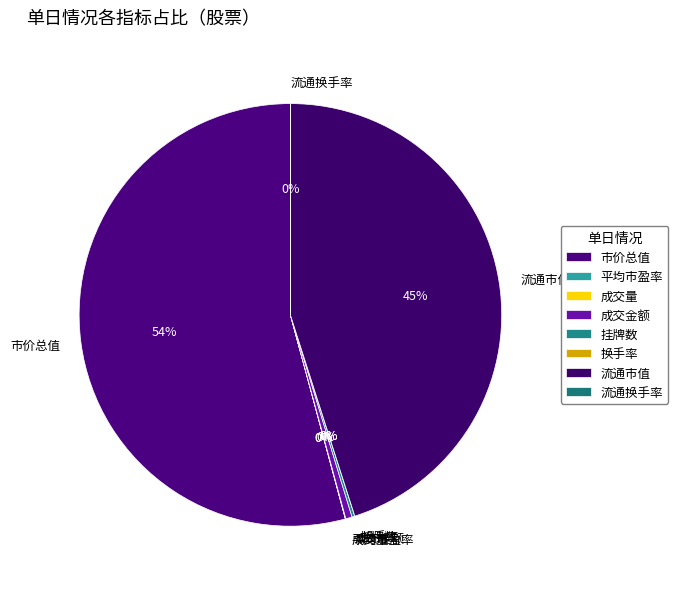

Which category has the biggest portion of the pie?

市价总值